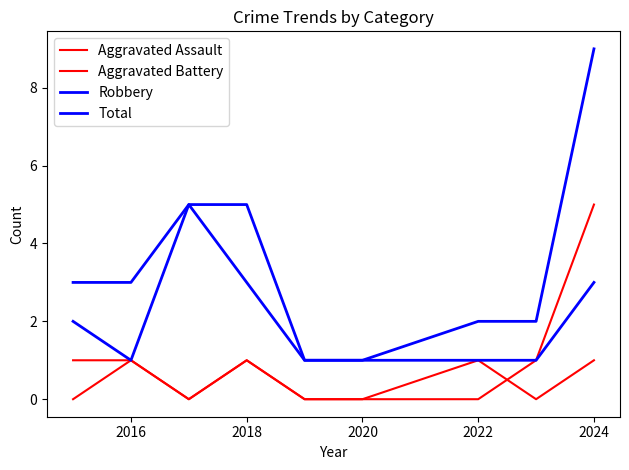

Is this an area chart (filled region under the line)?

No